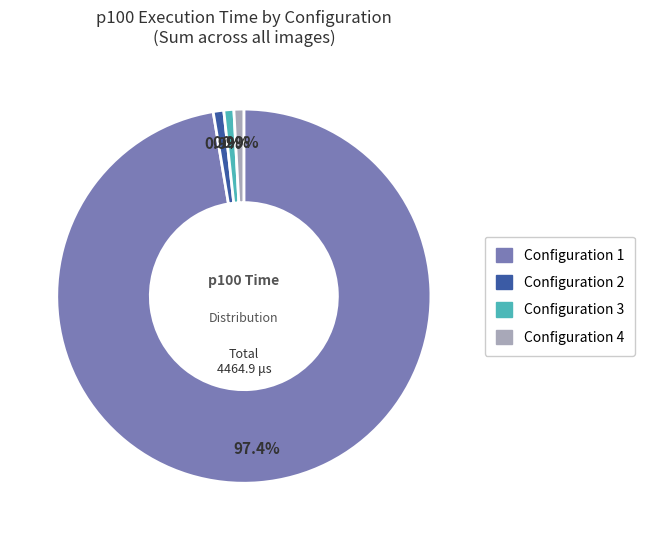

Does any single category account for the majority?

Yes